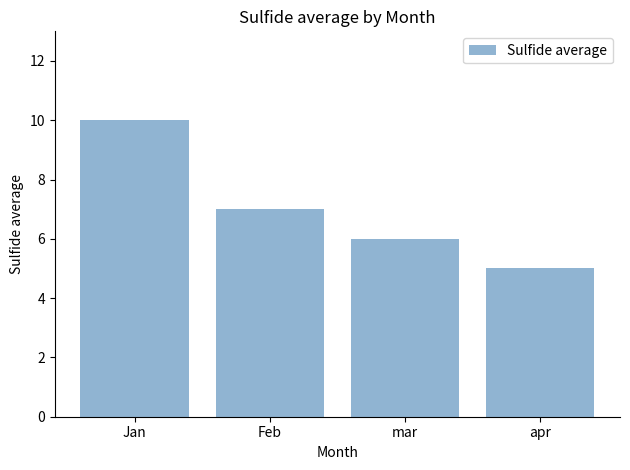

Which category has the highest value across all series?

Jan